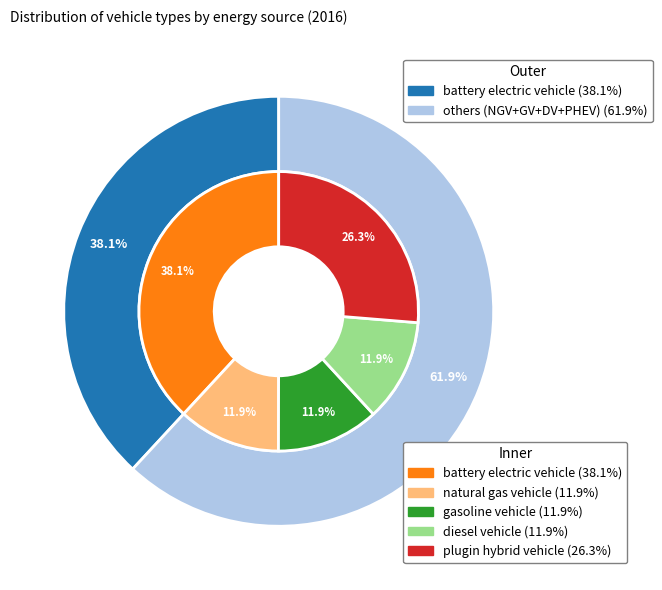

To the nearest percent, what is the combined percentage of 1 and 2?

24%